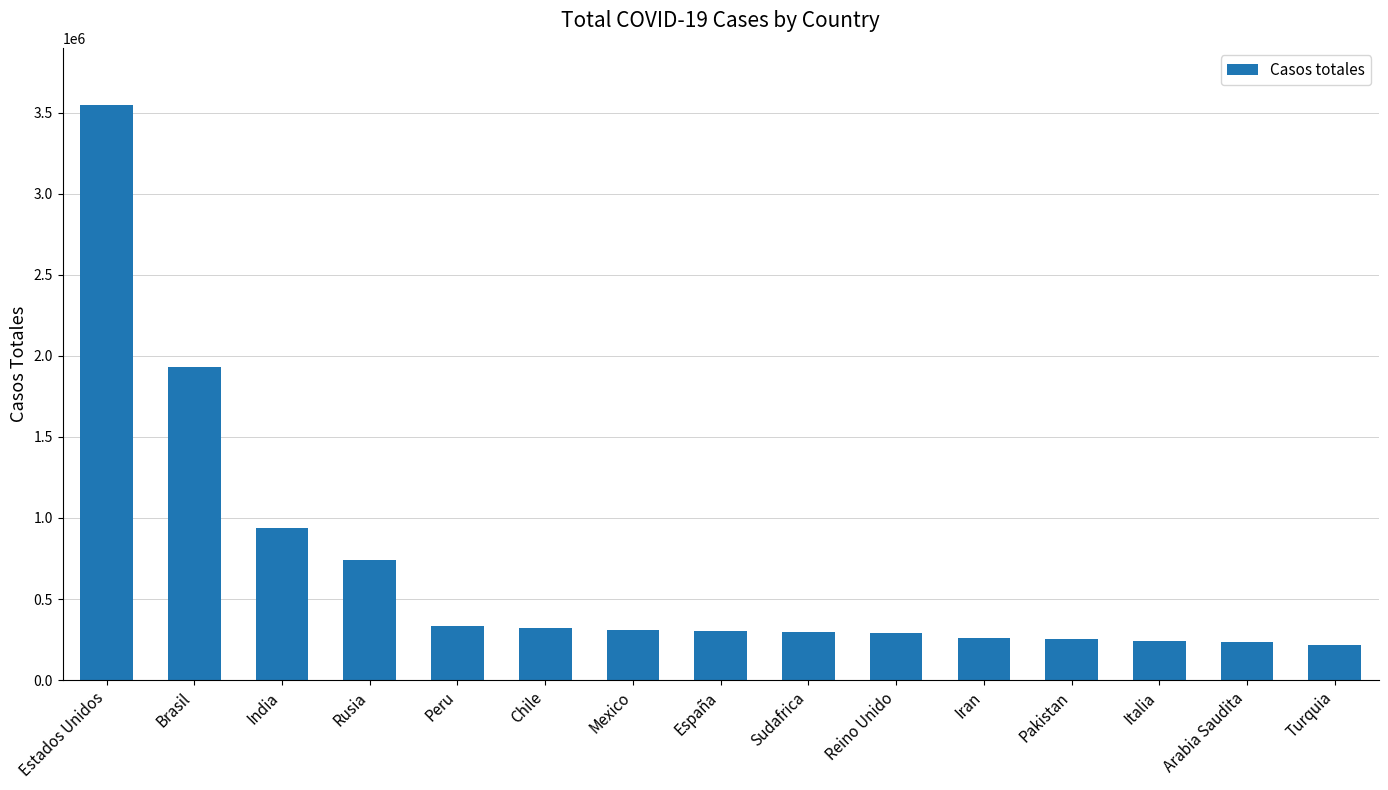

Which has a higher value, Rusia or Turquia?

Rusia